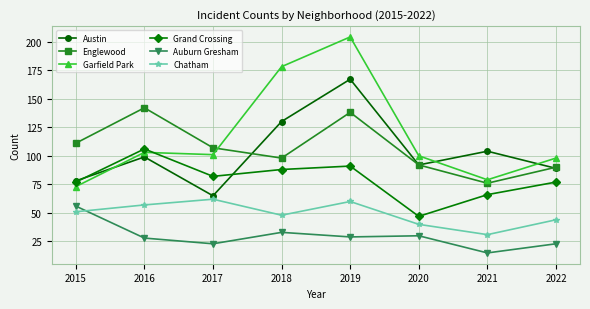

How many distinct data groups are displayed?

6